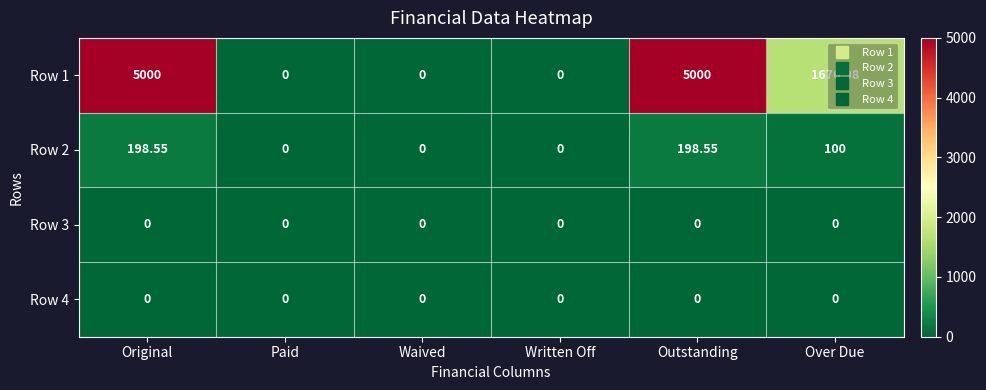

At which label is Row 1 closest to 2500?

Over Due